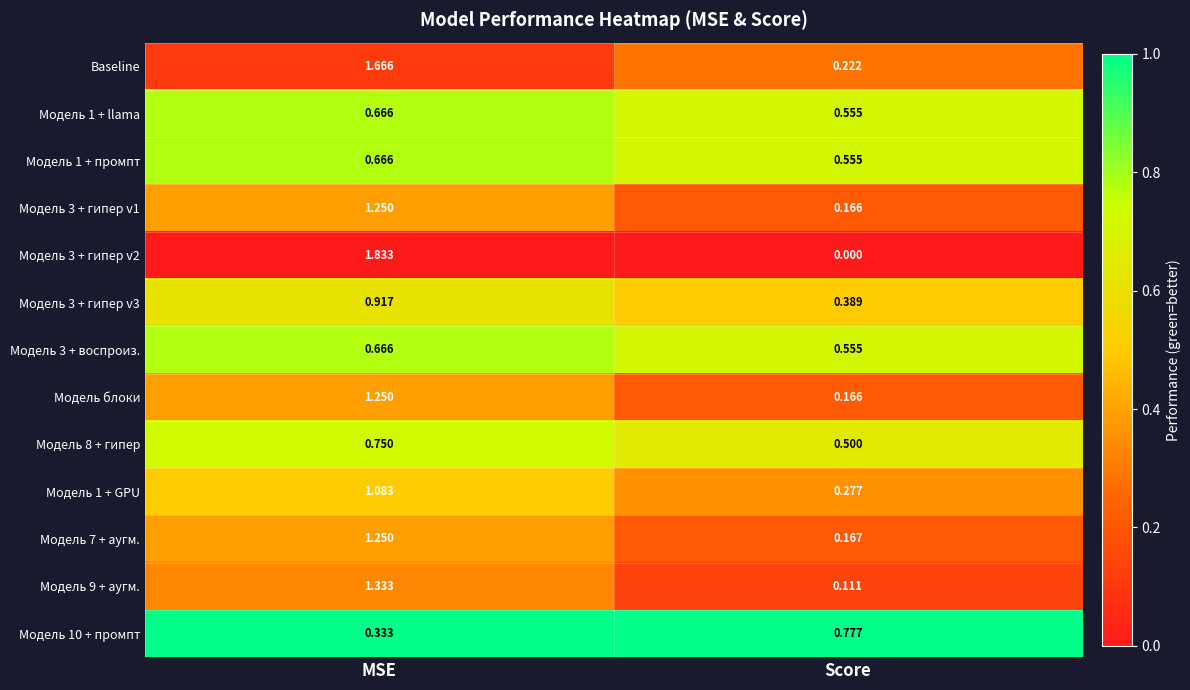

Rank the categories by Модель 9 + аугм. value from highest to lowest.

MSE, Score